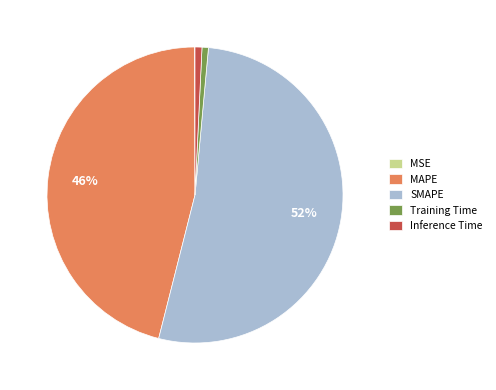

Is it true that Training Time is 11% of the pie?

False